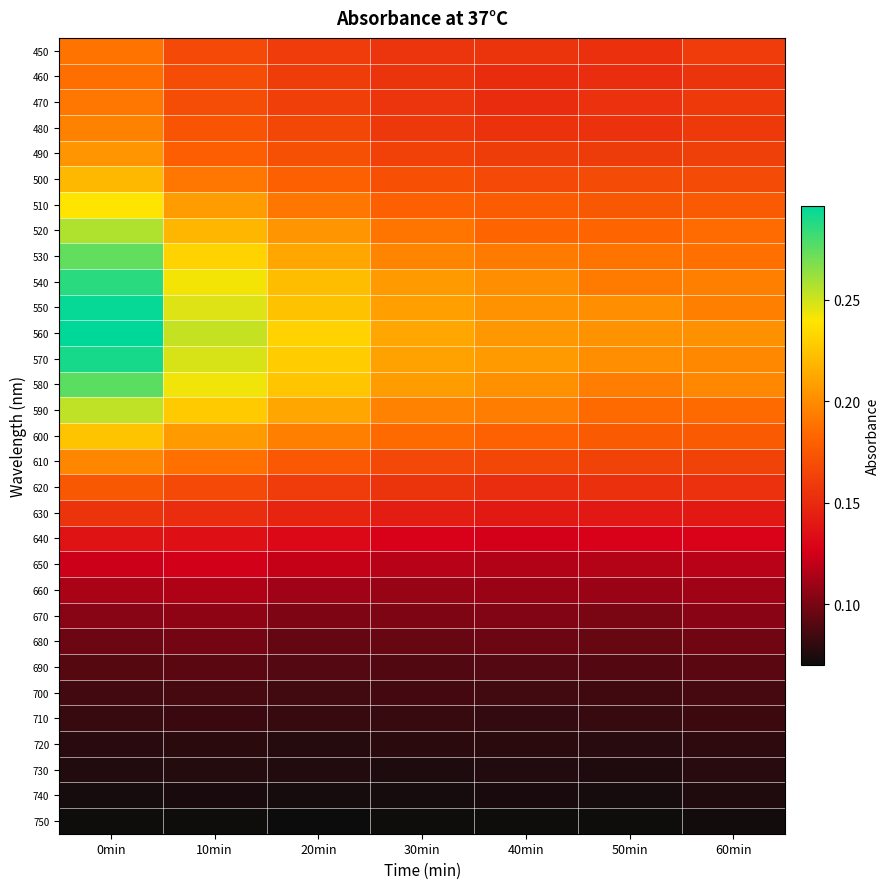

Which label corresponds to the smallest value in the chart?

20min